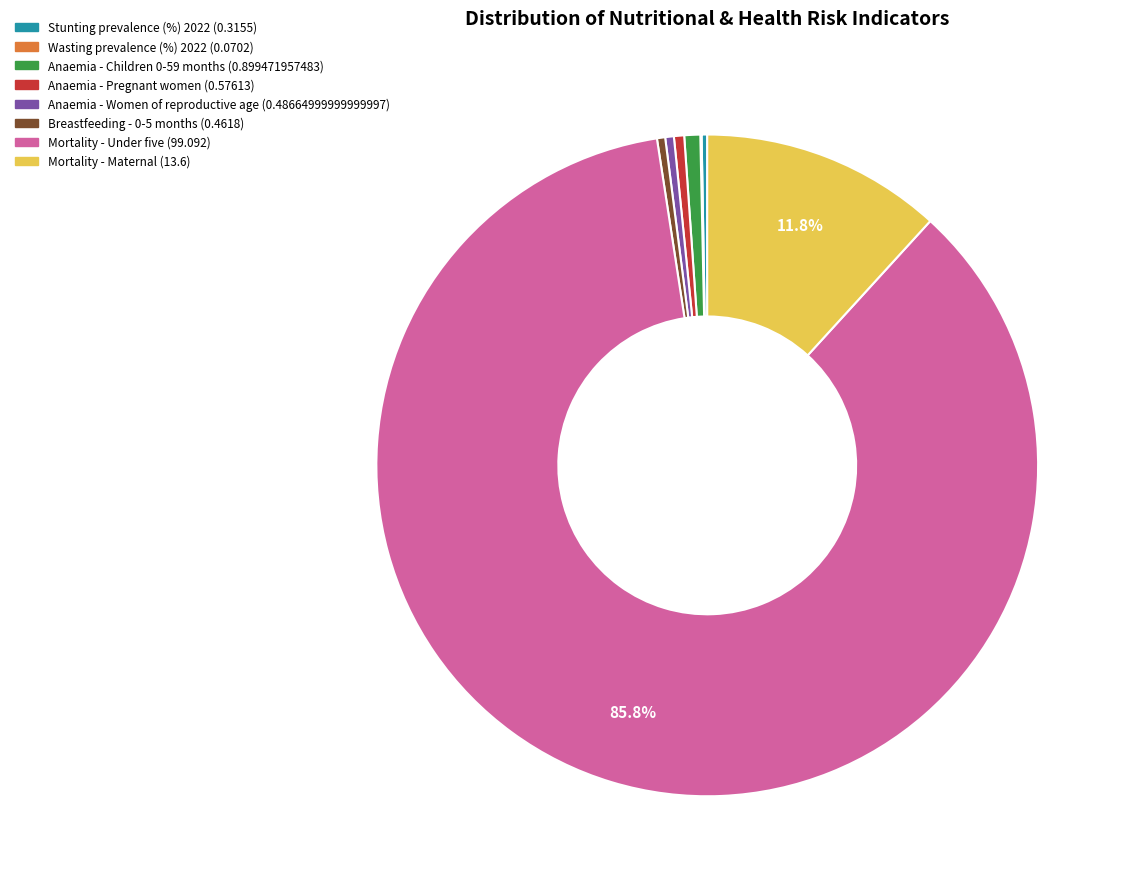

Is Mortality - Under five the majority of the pie?

Yes